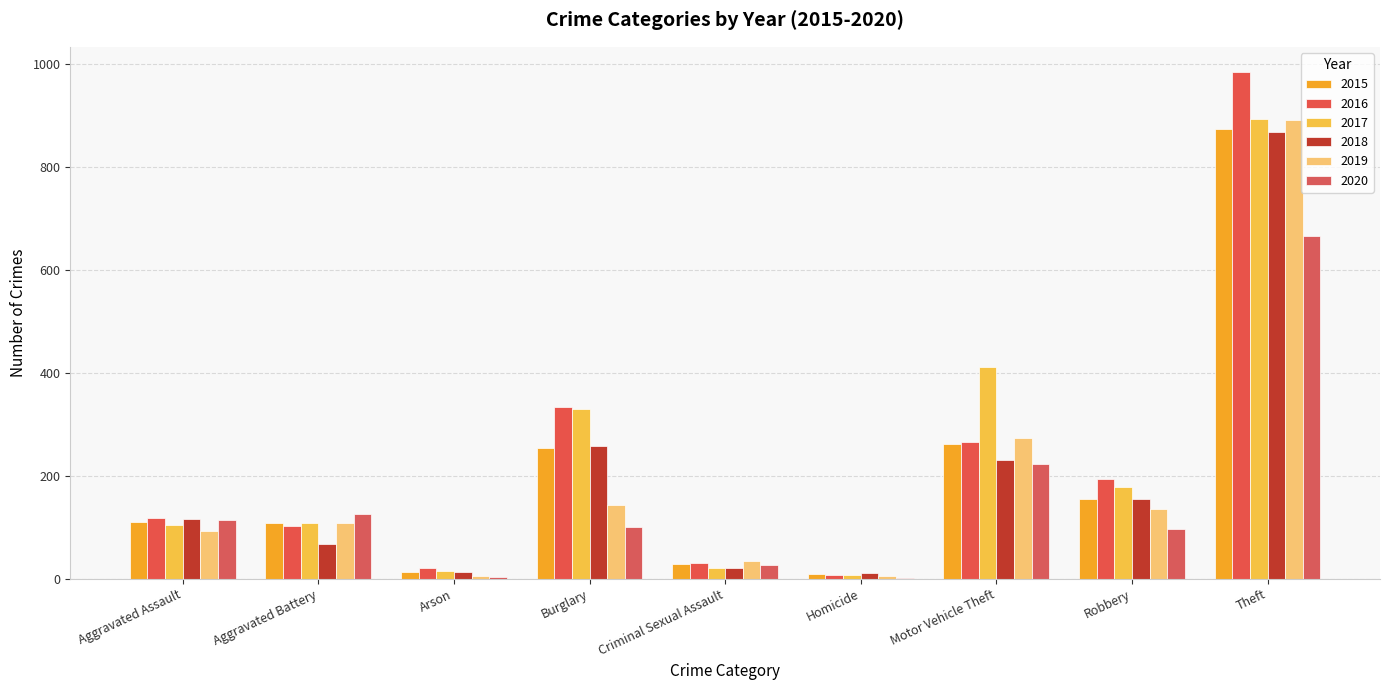

At how many categories does at least one series exceed 304?

3